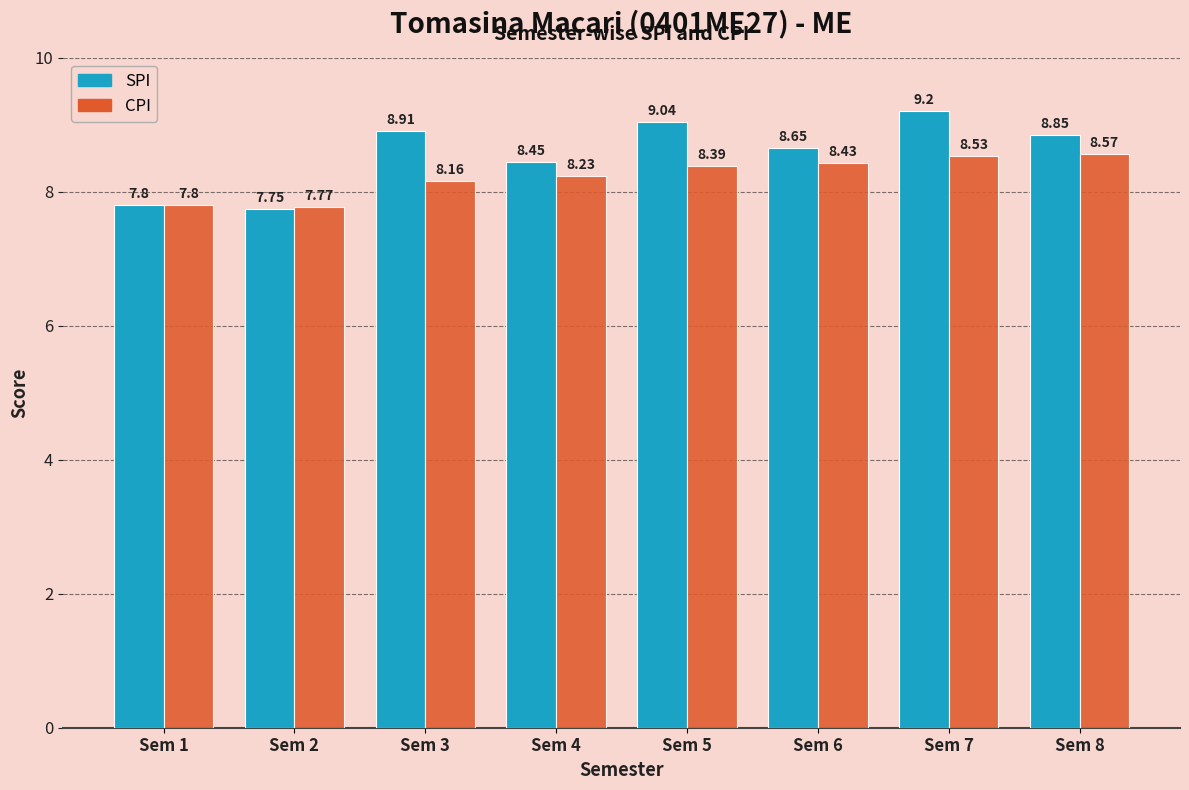

What value does the SPI series have at Sem 7?

9.2